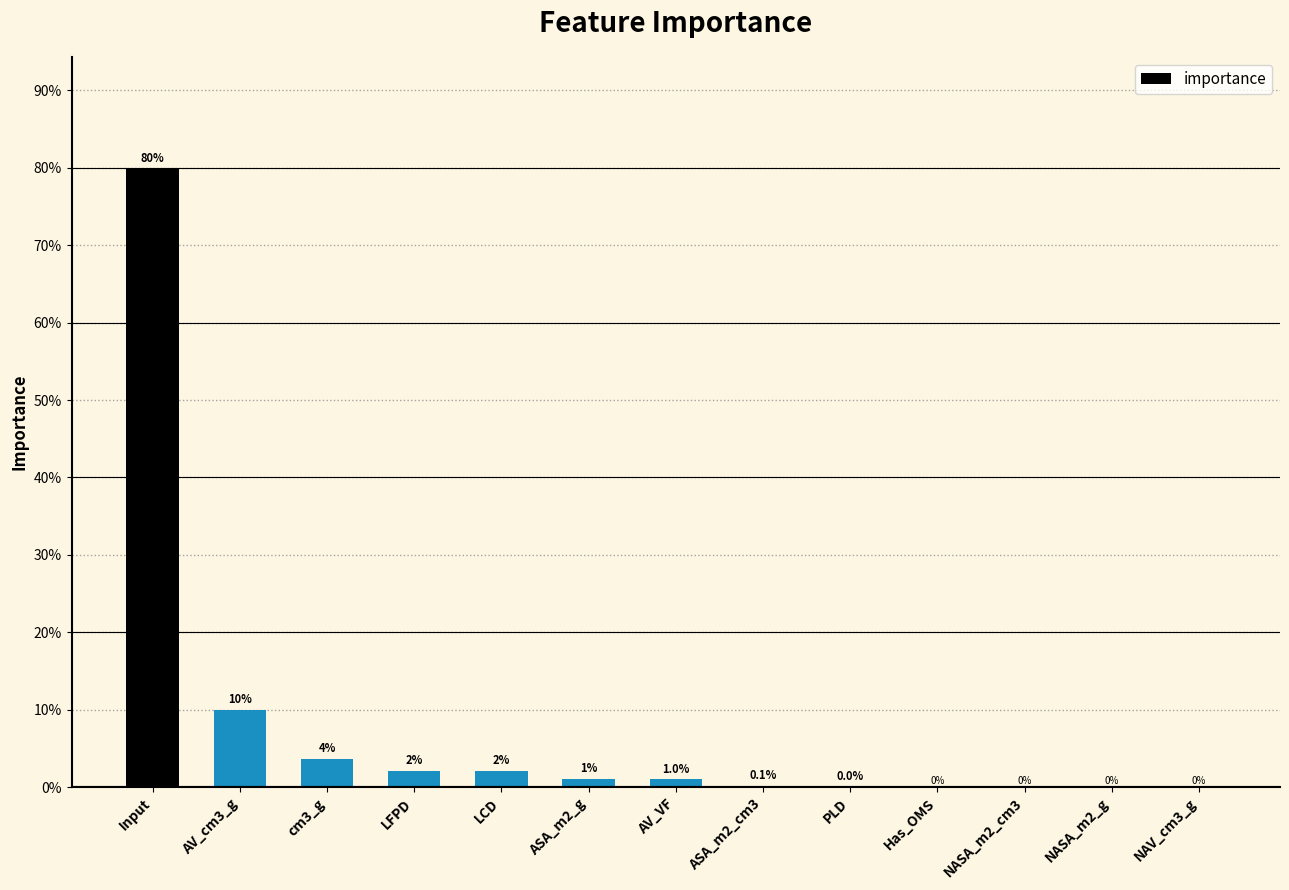

Reading left to right, what are all the values shown in this chart?

0.8	0.1	0.0	0.0	0.0	0.0	0.0	0.0	0.0	0.0	0.0	0.0	0.0